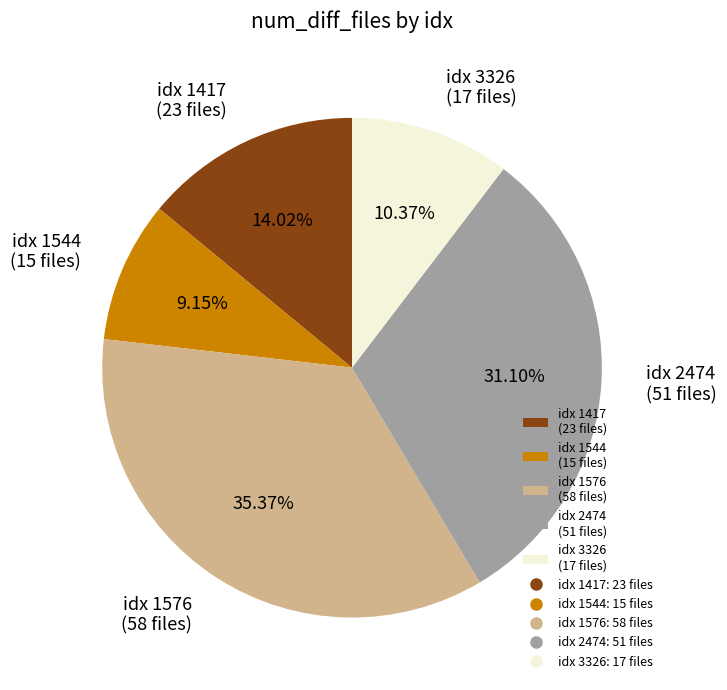

Approximately how many times larger is the value at idx 2474 (51 files) compared to idx 1417 (23 files)?

2.2